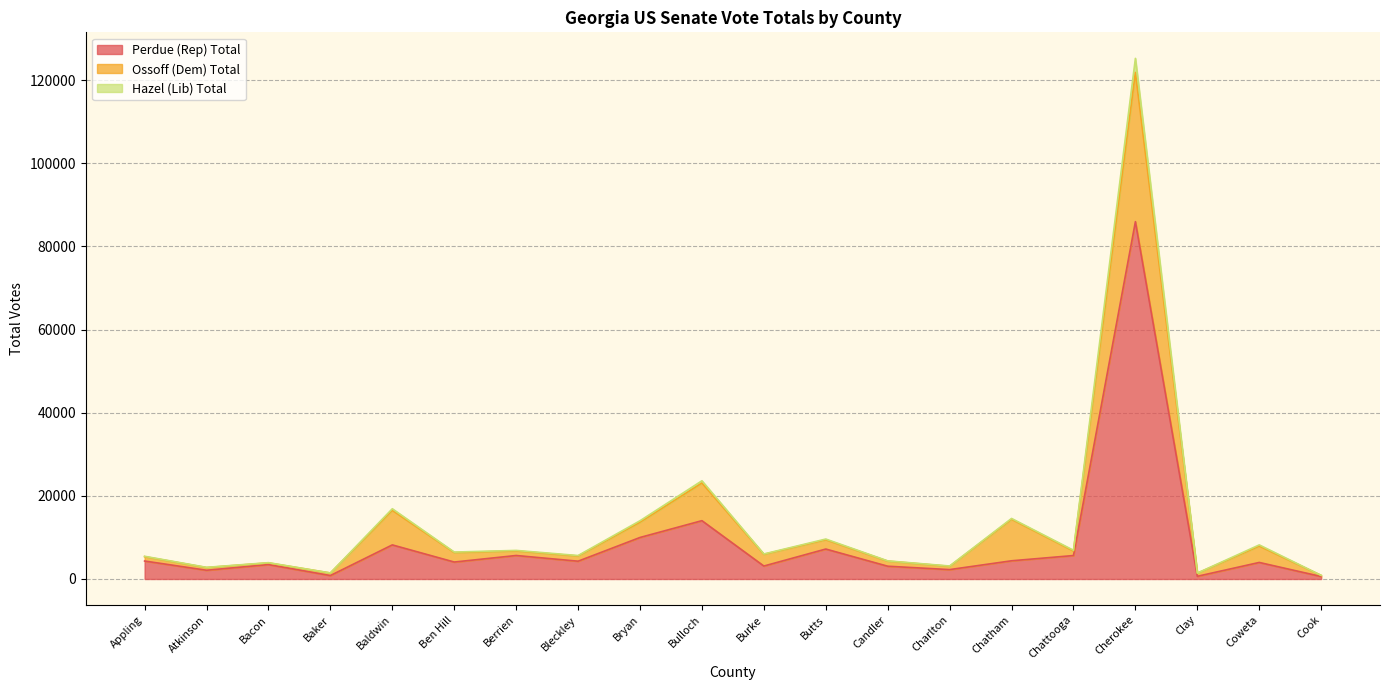

Between Coweta and Bacon, which is larger?

Coweta